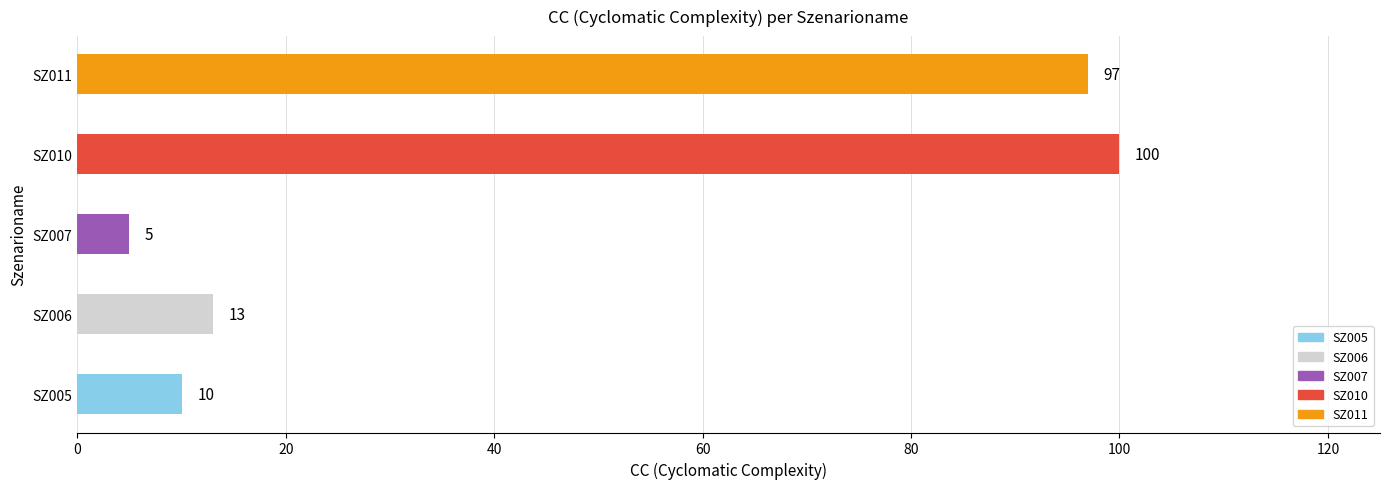

Between SZ006 and SZ007, which is larger?

SZ006